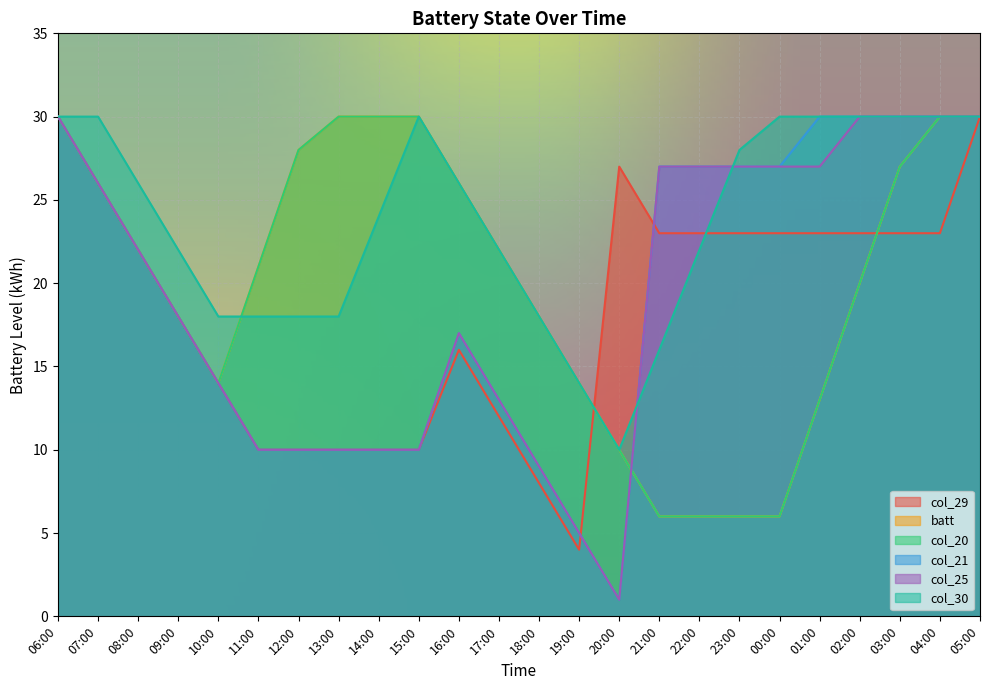

How many series are shown in this chart?

6